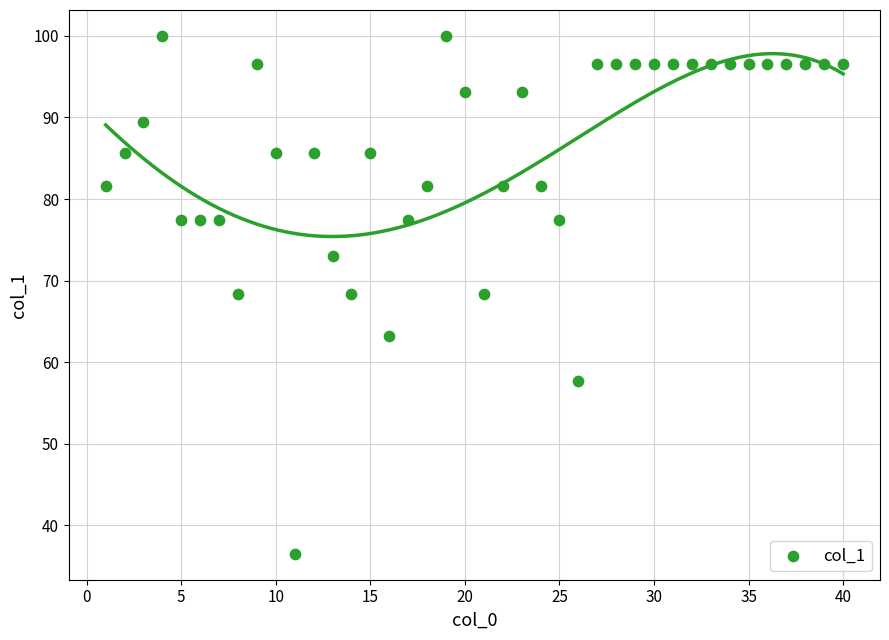

What is the range of X values (max minus min)?

39.0